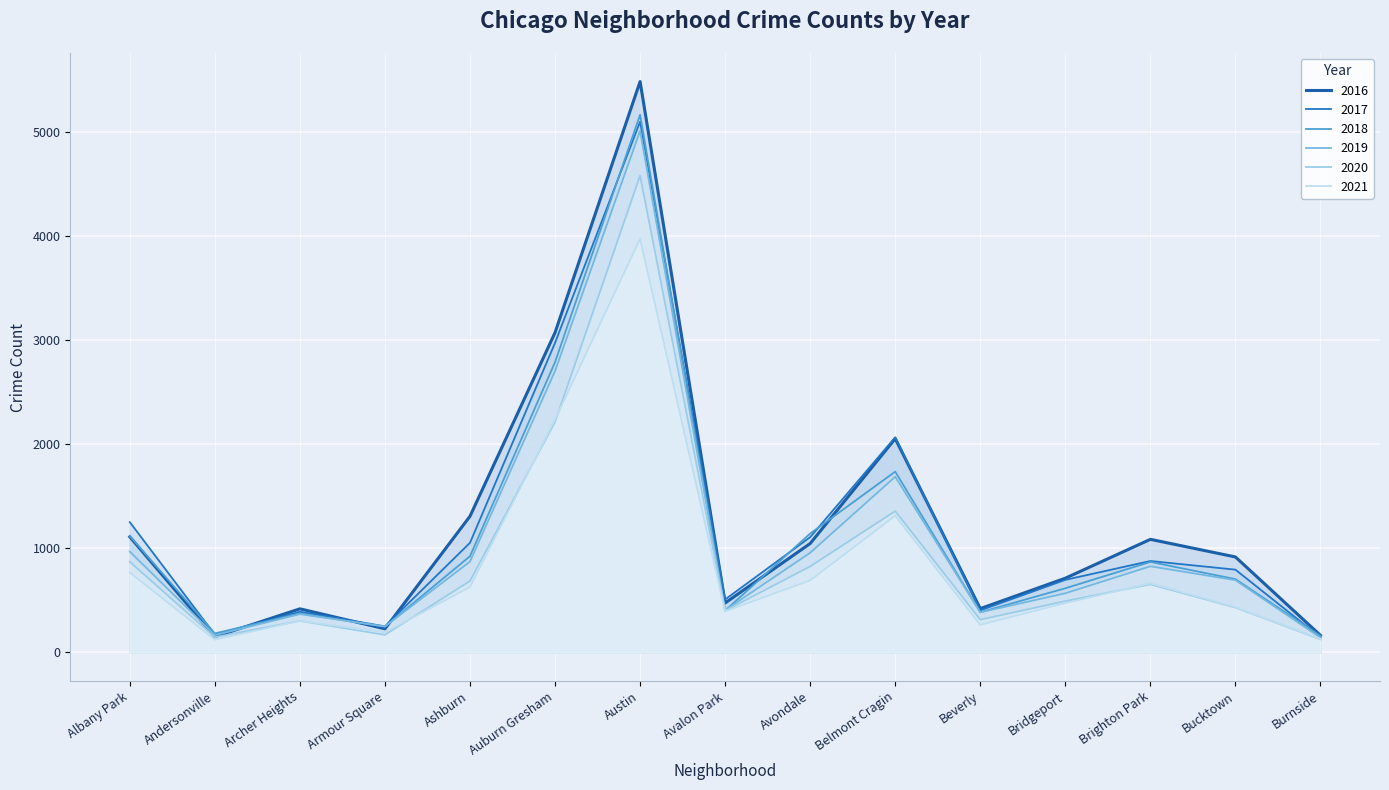

What is the lowest value of the 2016 series?

151